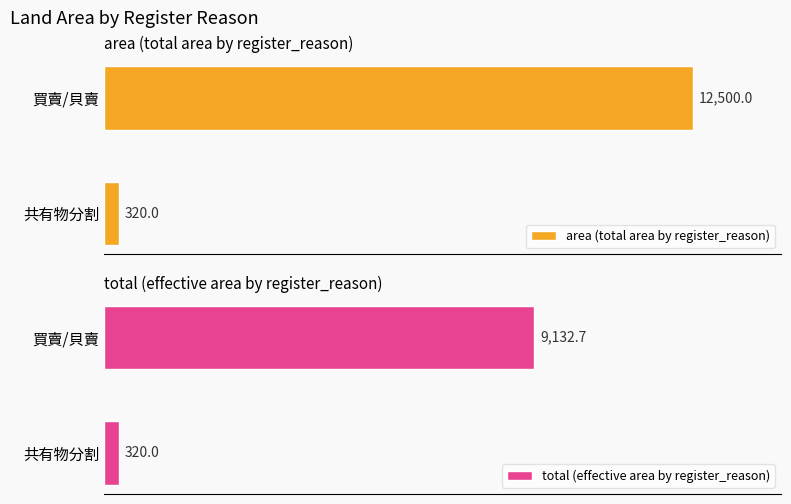

Rank the categories by area (total area by register_reason) value from highest to lowest.

買賣/貝賣, 共有物分割